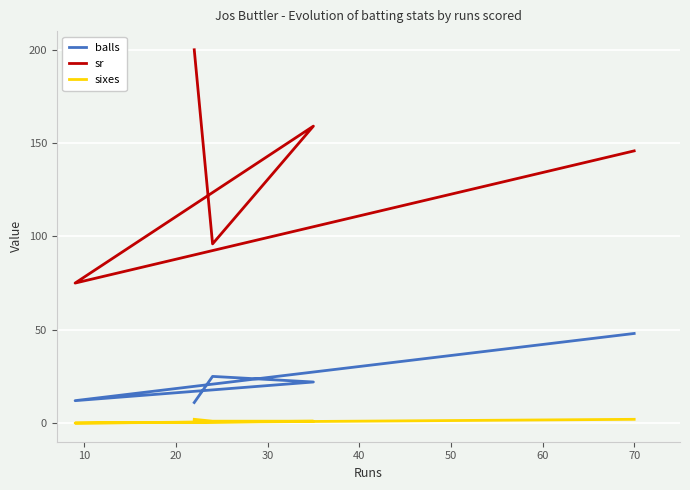

True or false: balls has a value of 34.0 at 20.

False